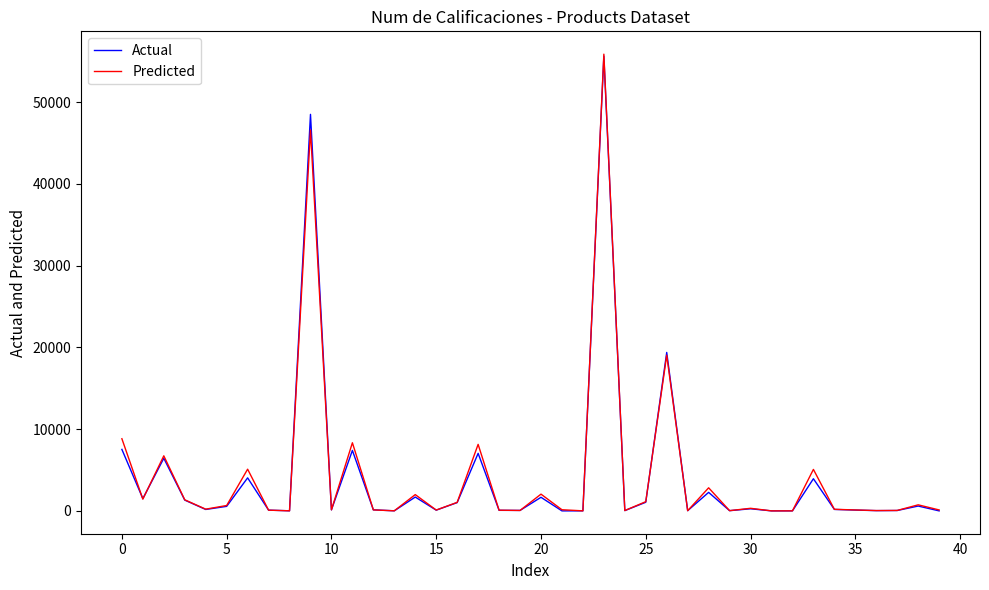

What is the highest value of the Actual series?

55641.0